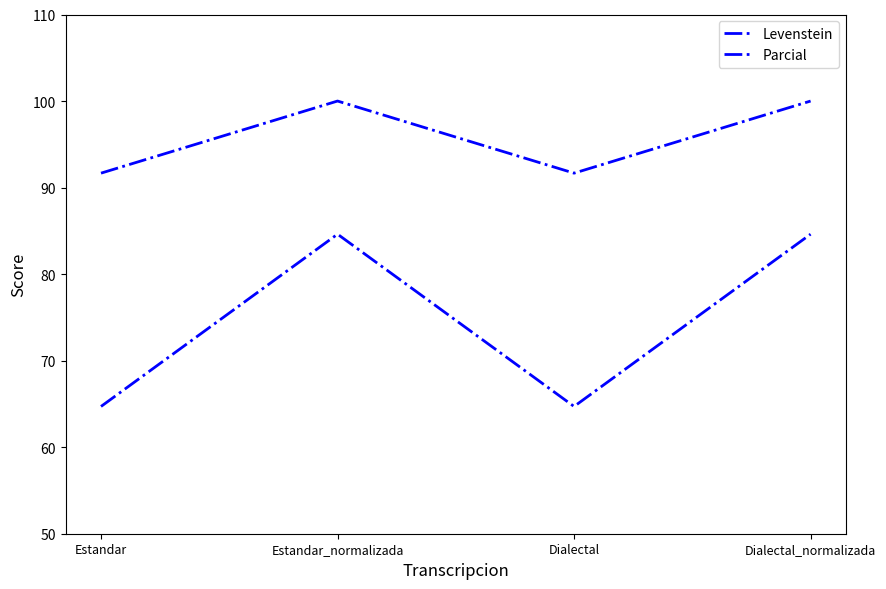

Is this an area chart (filled region under the line)?

No